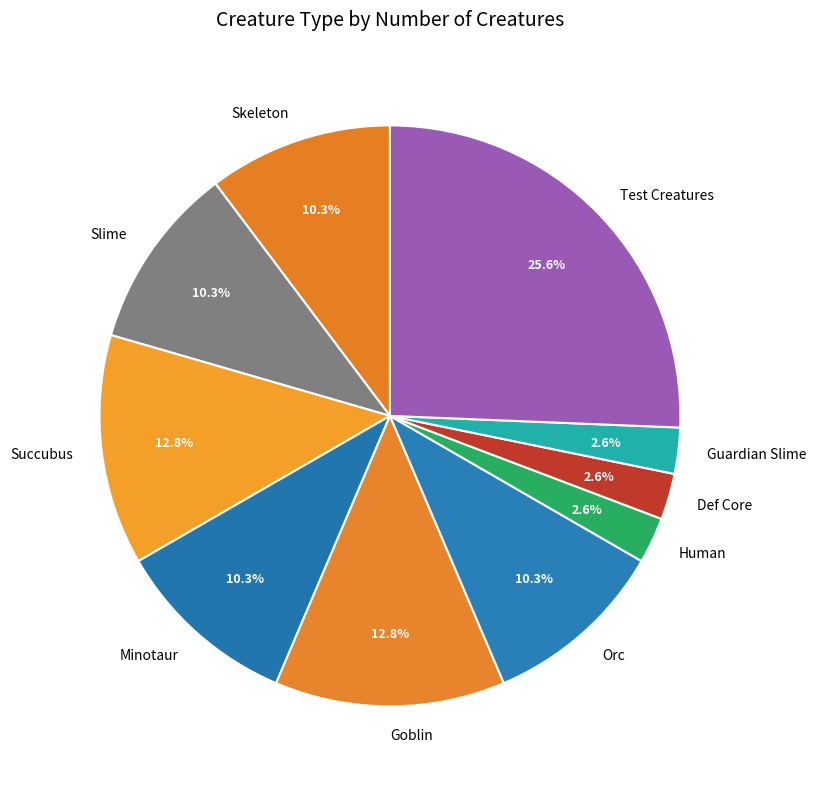

Which slice is the largest?

Test Creatures